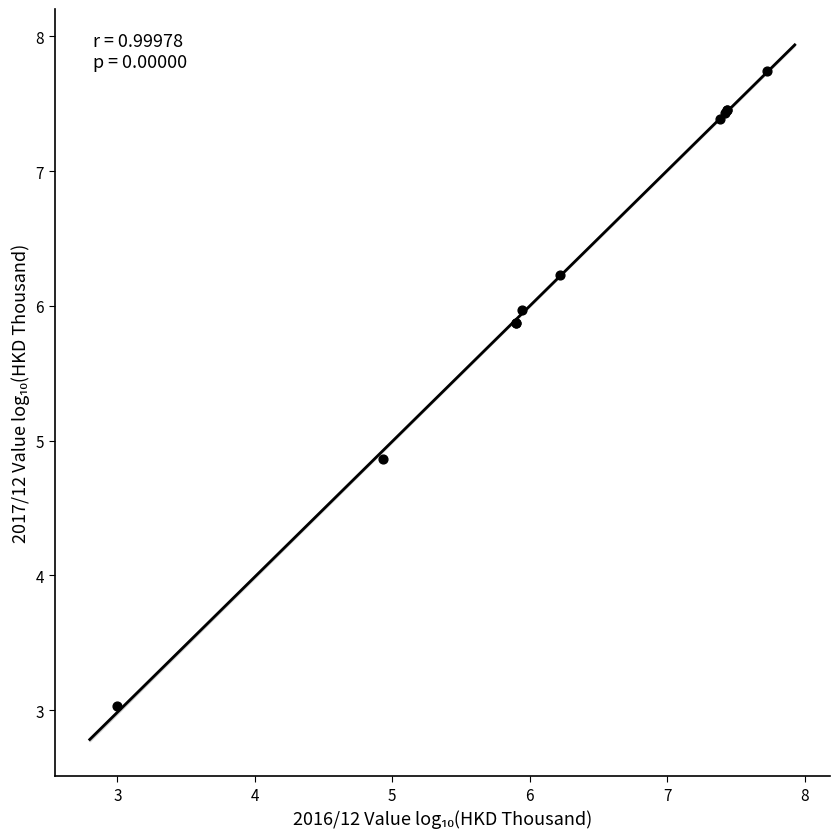

What Y value in the scatter plot is closest to 5?

4.9